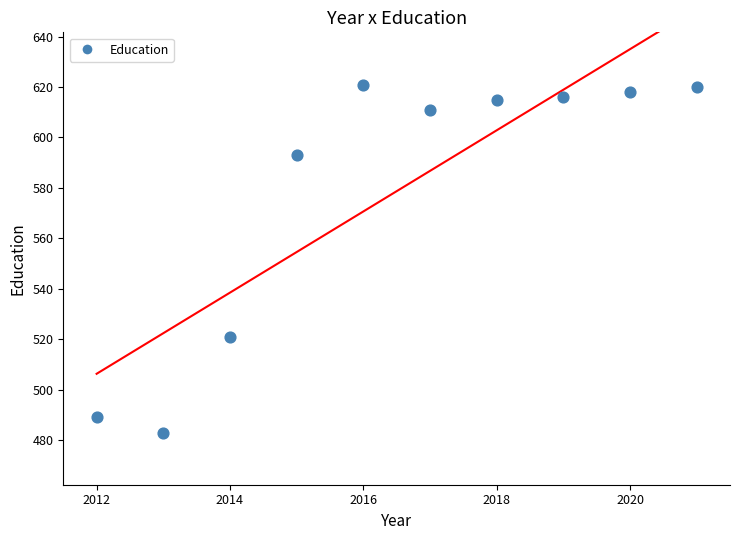

What Y value in the scatter plot is closest to 552?

521